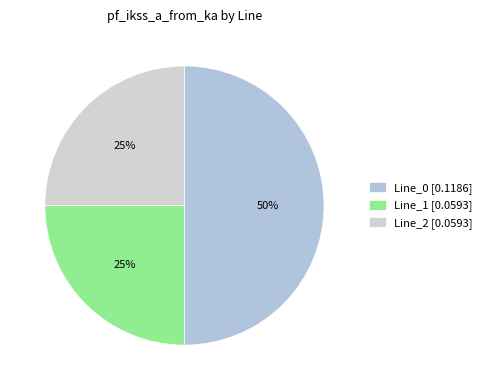

What percentage is the Line_0 slice, to the nearest percent?

50%